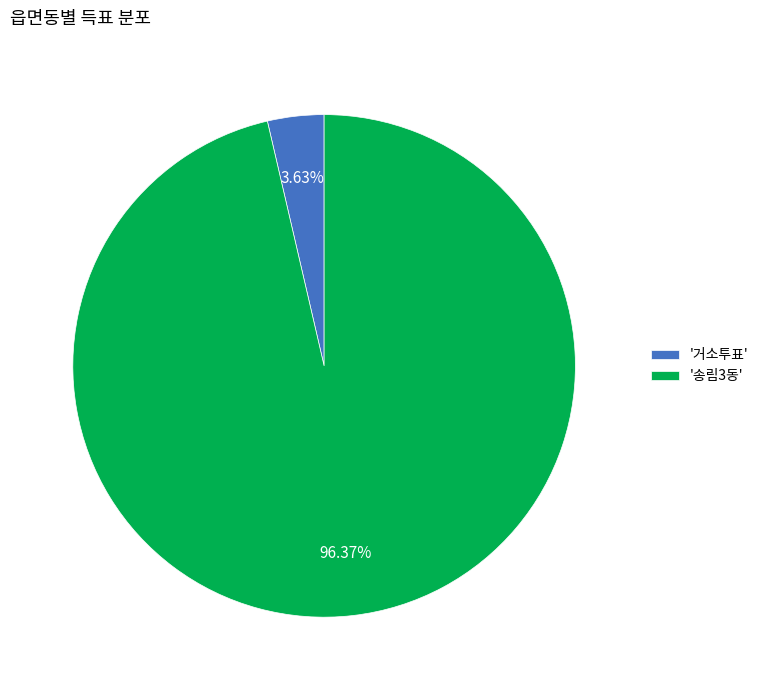

Which category has the biggest portion of the pie?

'송림3동'